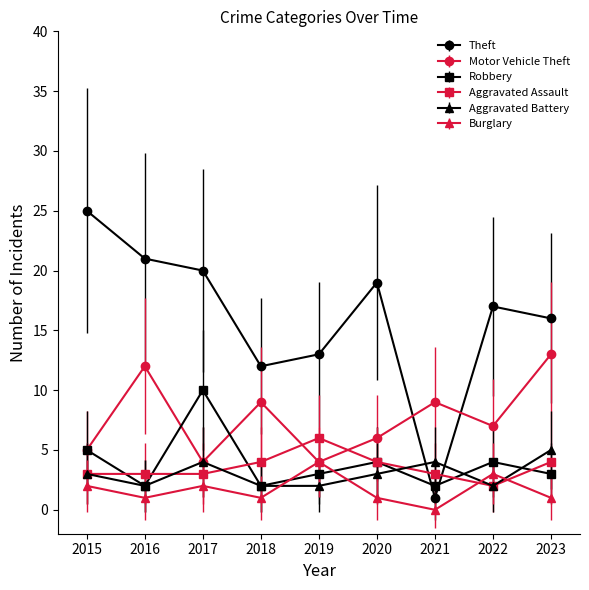

At which label does Theft reach its peak?

2015